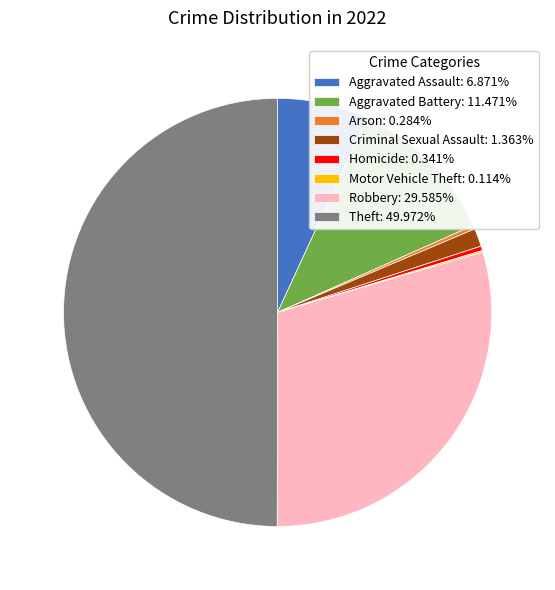

Approximately how many times larger is the value at Robbery: 29.585% compared to Theft: 49.972%?

0.6